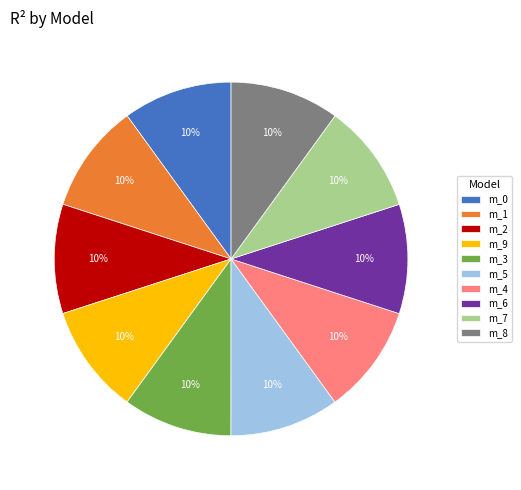

Does any single category account for the majority?

No